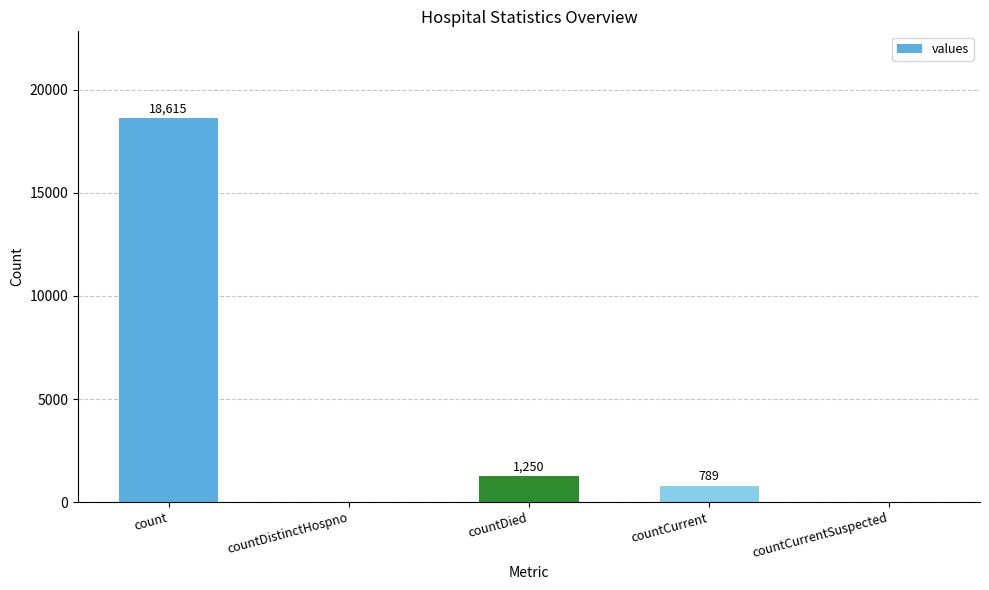

What is the sum of the values at countDistinctHospno and count?

18615